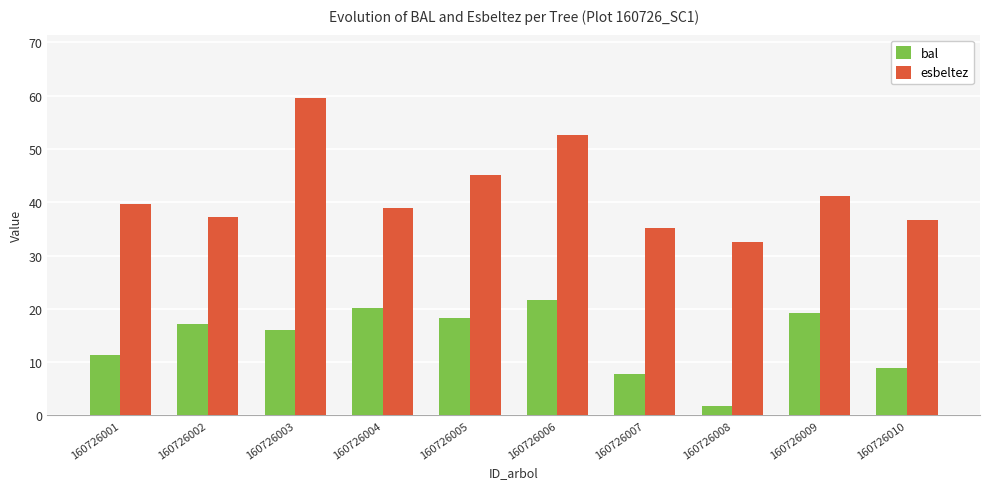

At which label is esbeltez closest to 46?

160726005